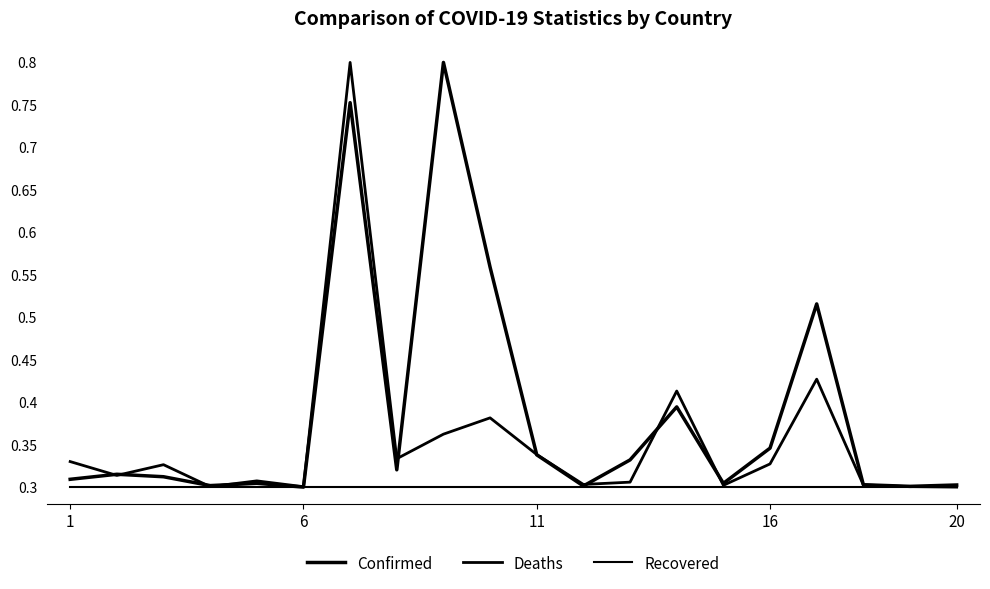

How many lines are shown in the chart?

3